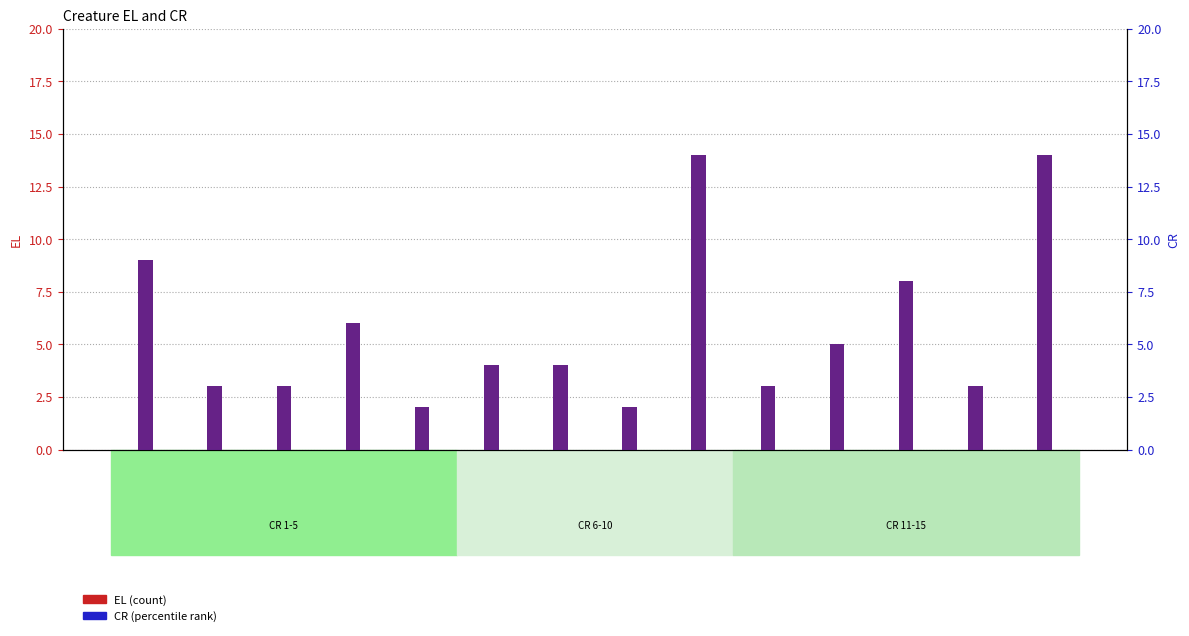

At which label does EL reach its minimum?

Ape